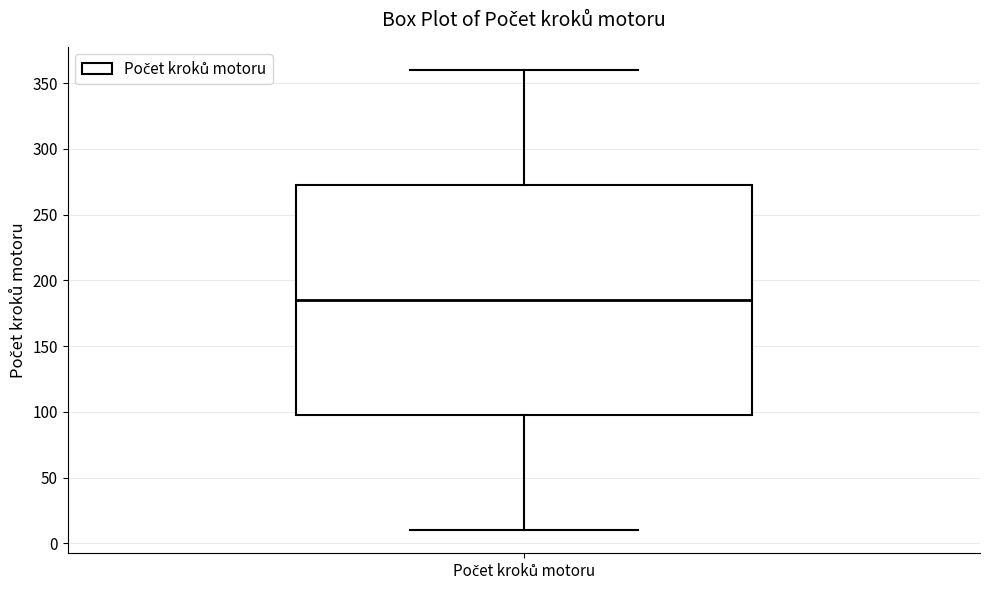

Read this box plot against the y-axis: the position of the median line, the range covered by the box, and the ends of both whiskers. The values are not printed on the chart, so give them approximately, as read against the axis.

median 185, box 100 to 275, whiskers 10 to 360